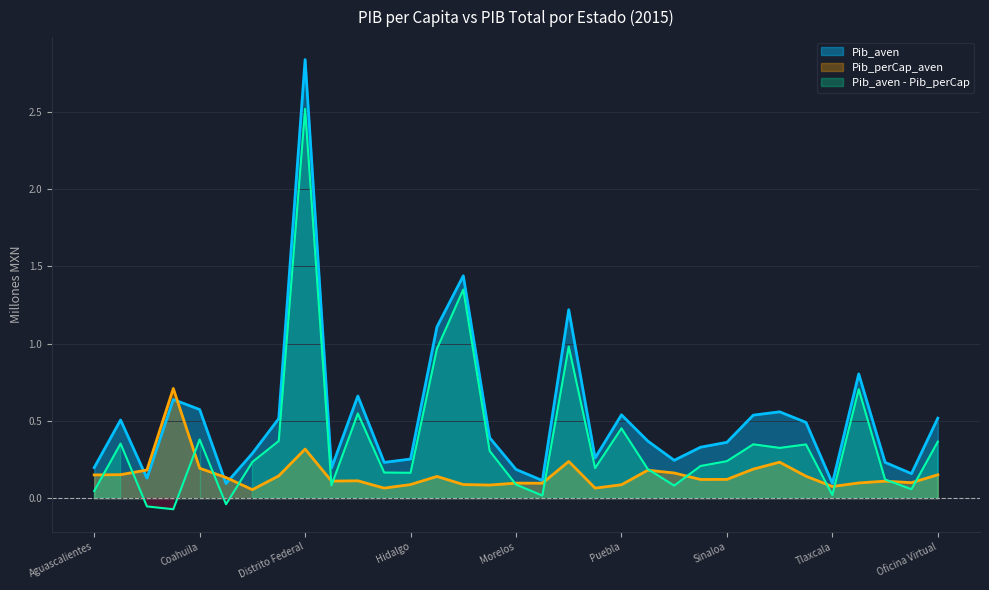

The value of Pib_aven at San Luis Potosi is 0.3. True or false?

True